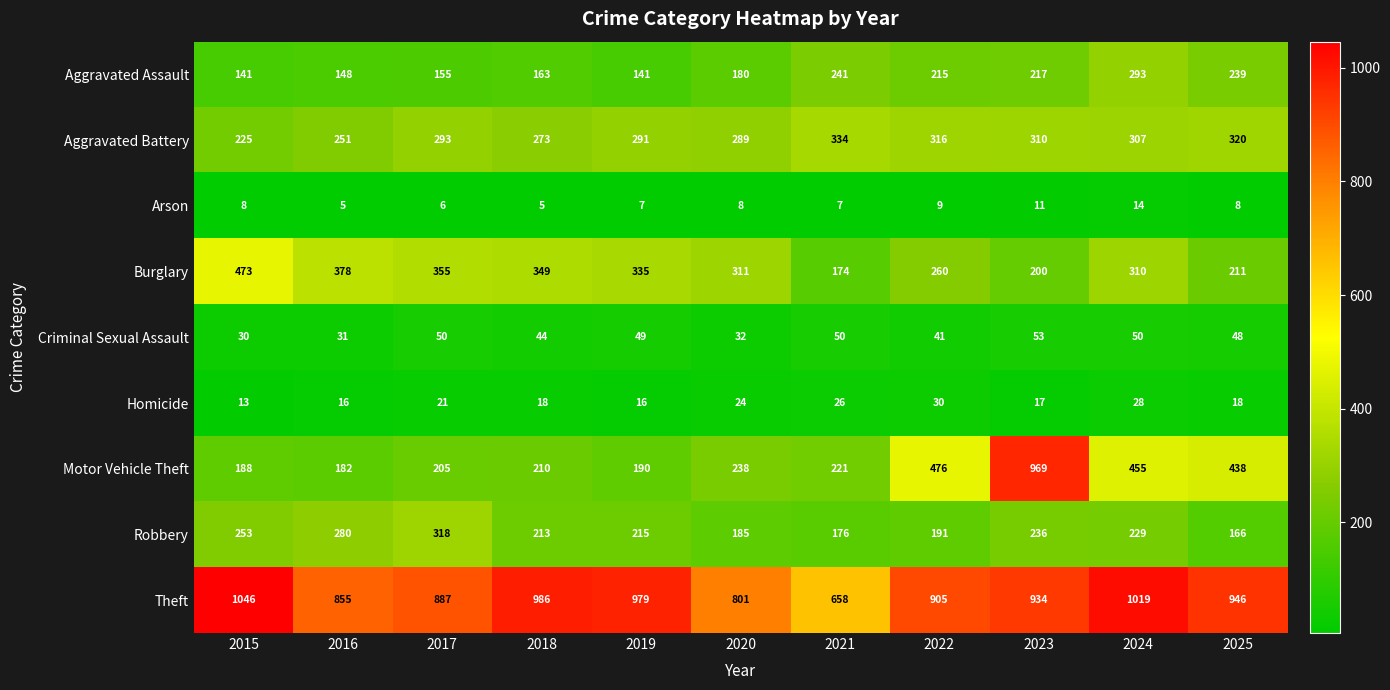

Which series has the widest spread of values?

Motor Vehicle Theft